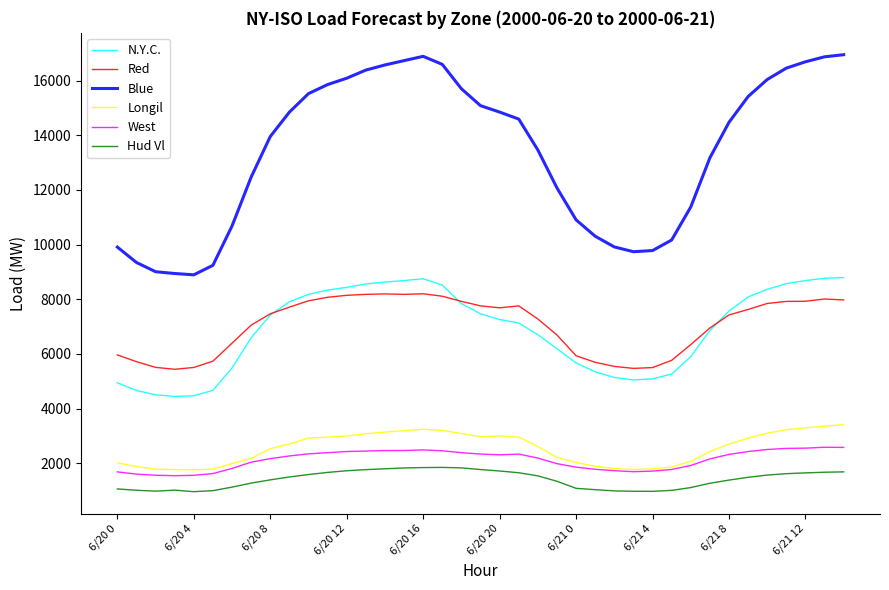

Which series has the widest spread of values?

Blue